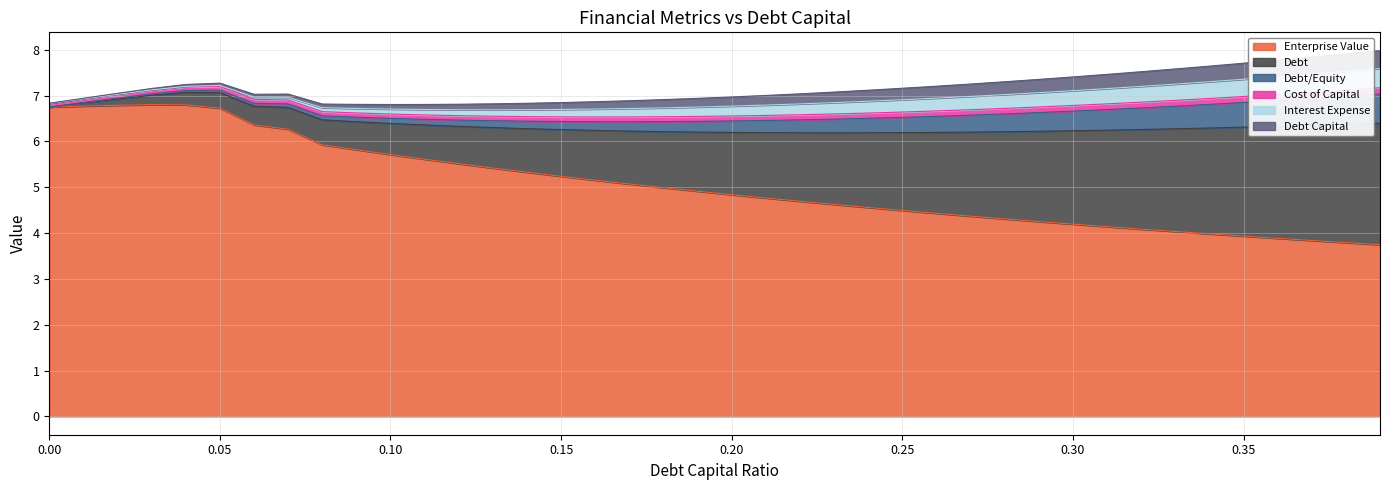

What is the average value of the cost_capital series?

0.1